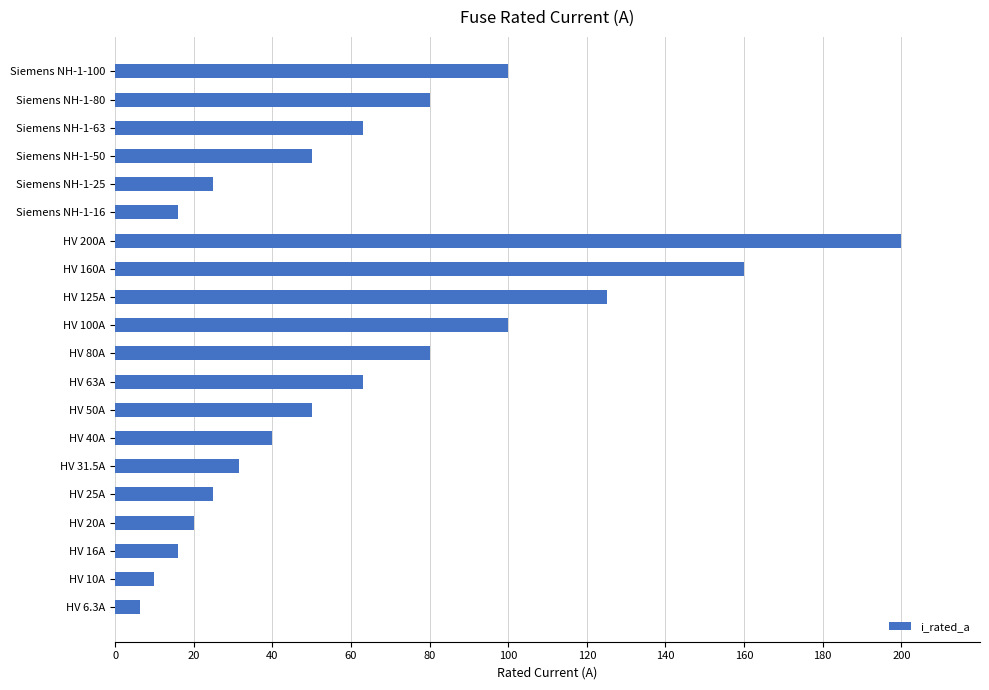

Reading top to bottom, what are all the values shown in this chart?

Siemens NH-1-100=100.0	Siemens NH-1-80=80.0	Siemens NH-1-63=63.0	Siemens NH-1-50=50.0	Siemens NH-1-25=25.0	Siemens NH-1-16=16.0	HV 200A=200.0	HV 160A=160.0	HV 125A=125.0	HV 100A=100.0	HV 80A=80.0	HV 63A=63.0	HV 50A=50.0	HV 40A=40.0	HV 31.5A=31.5	HV 25A=25.0	HV 20A=20.0	HV 16A=16.0	HV 10A=10.0	HV 6.3A=6.3